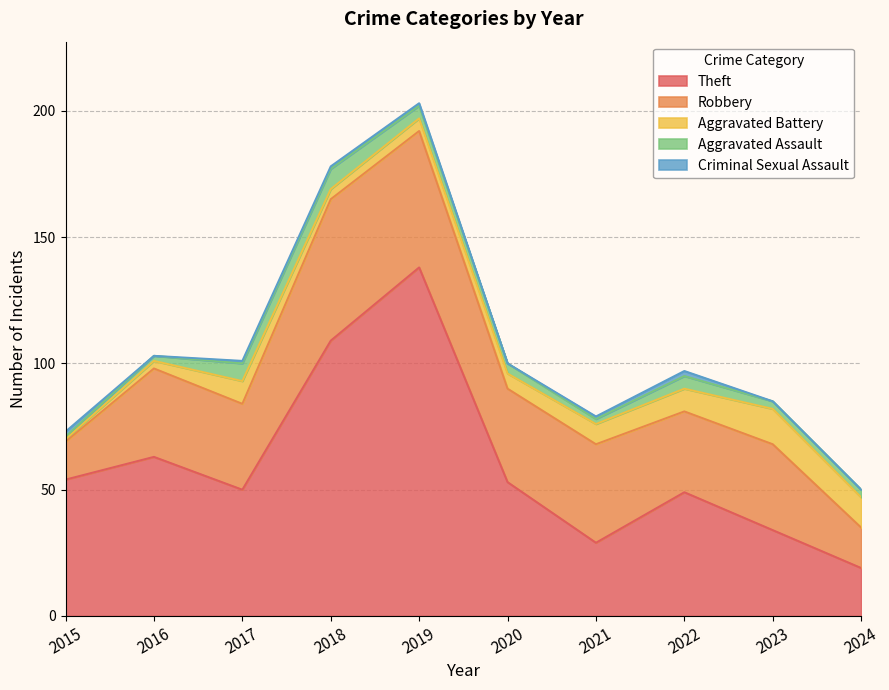

What is the value of the Aggravated Battery point at the 4th from the left?

4